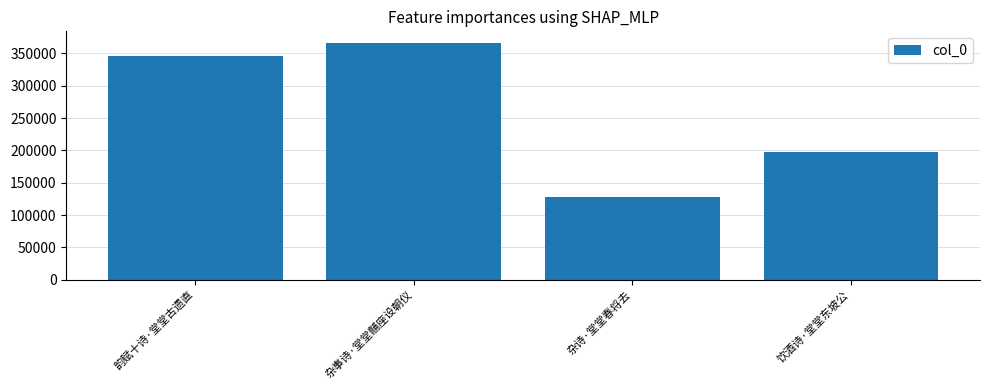

Reading right to left, transcribe all the data shown in this chart.

197000	127264	365720	345515